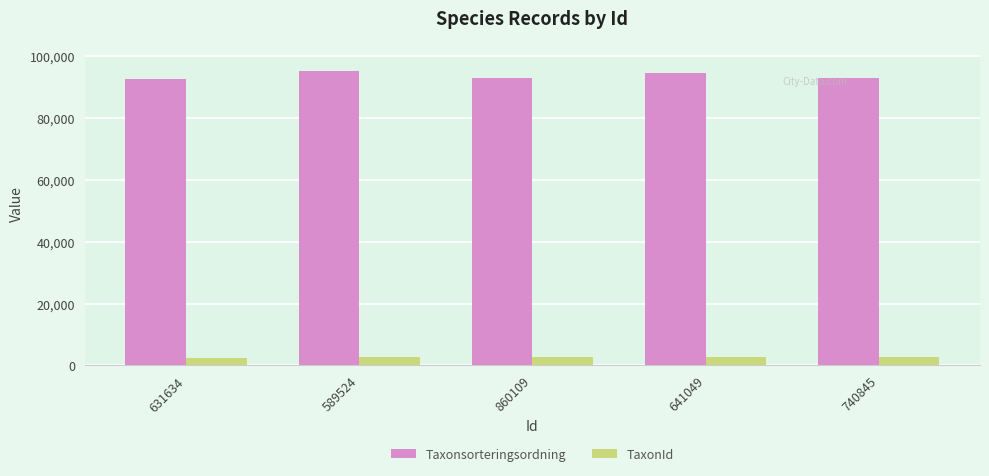

True or false: Taxonsorteringsordning has a value of 93043 at 860109.

True